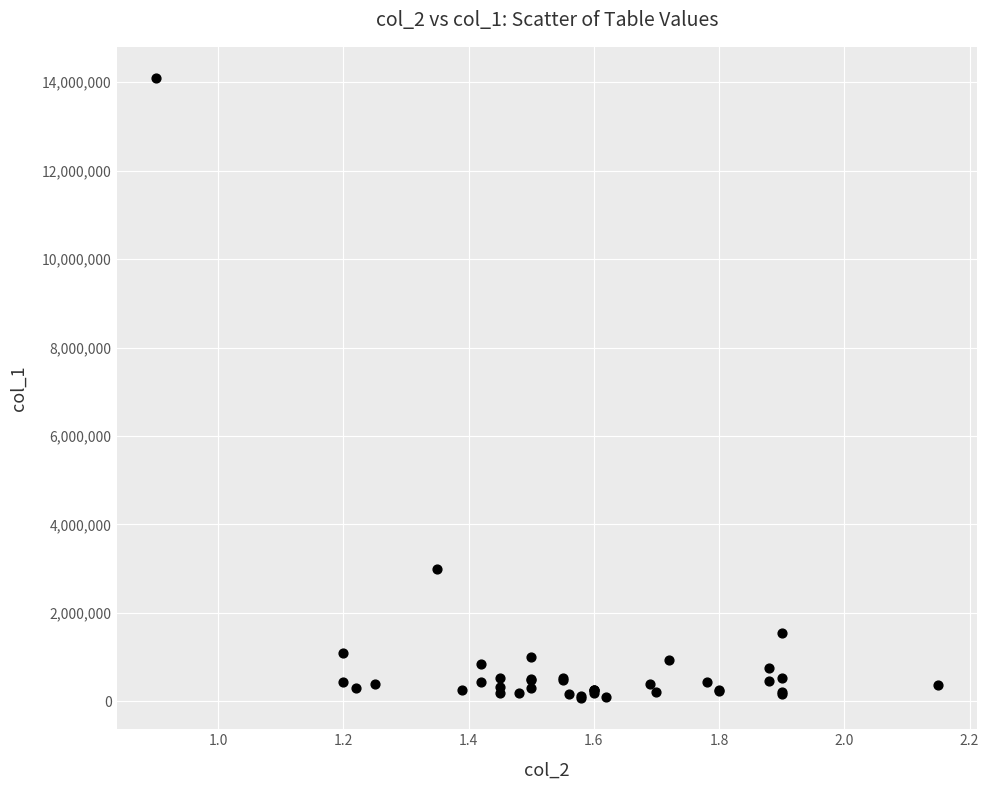

What Y value in the scatter plot is closest to 7084500?

2996000